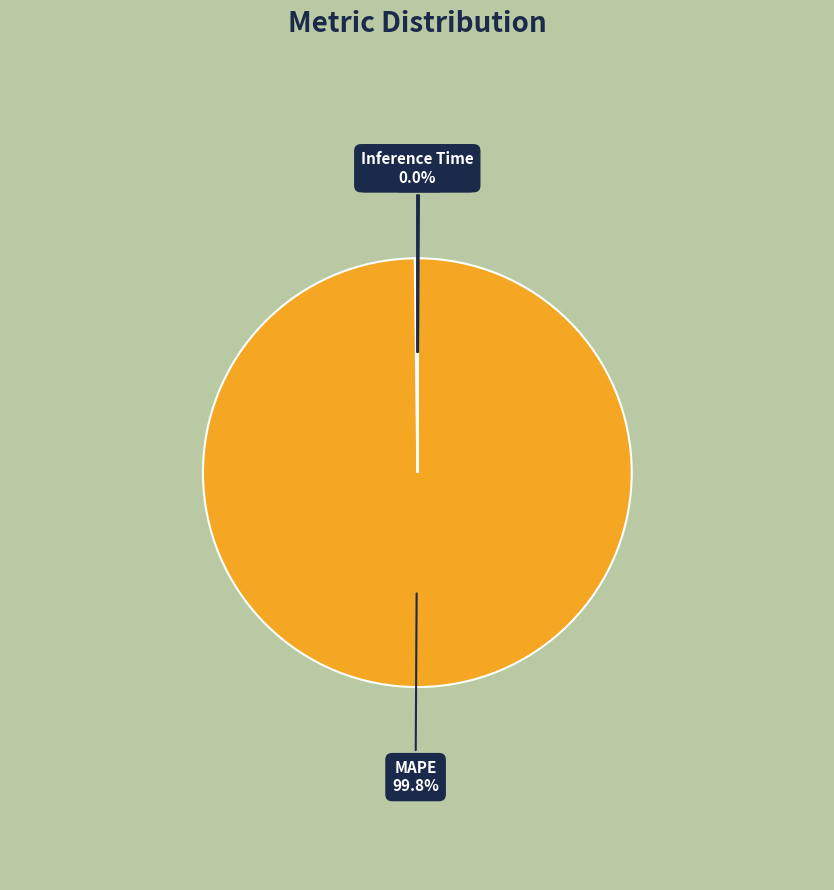

What is the change in value from MAPE to Inference Time?

-77.1